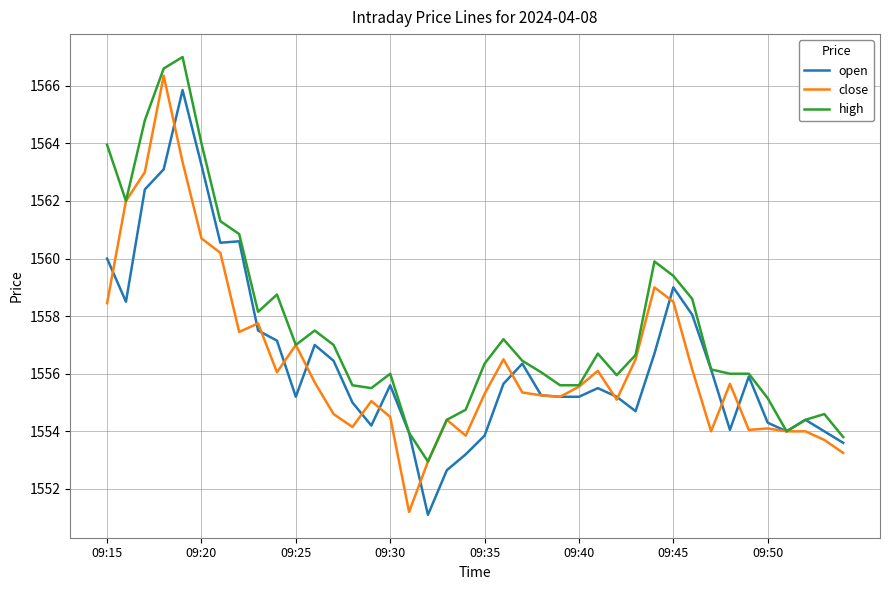

Which series has the largest total across all categories?

high